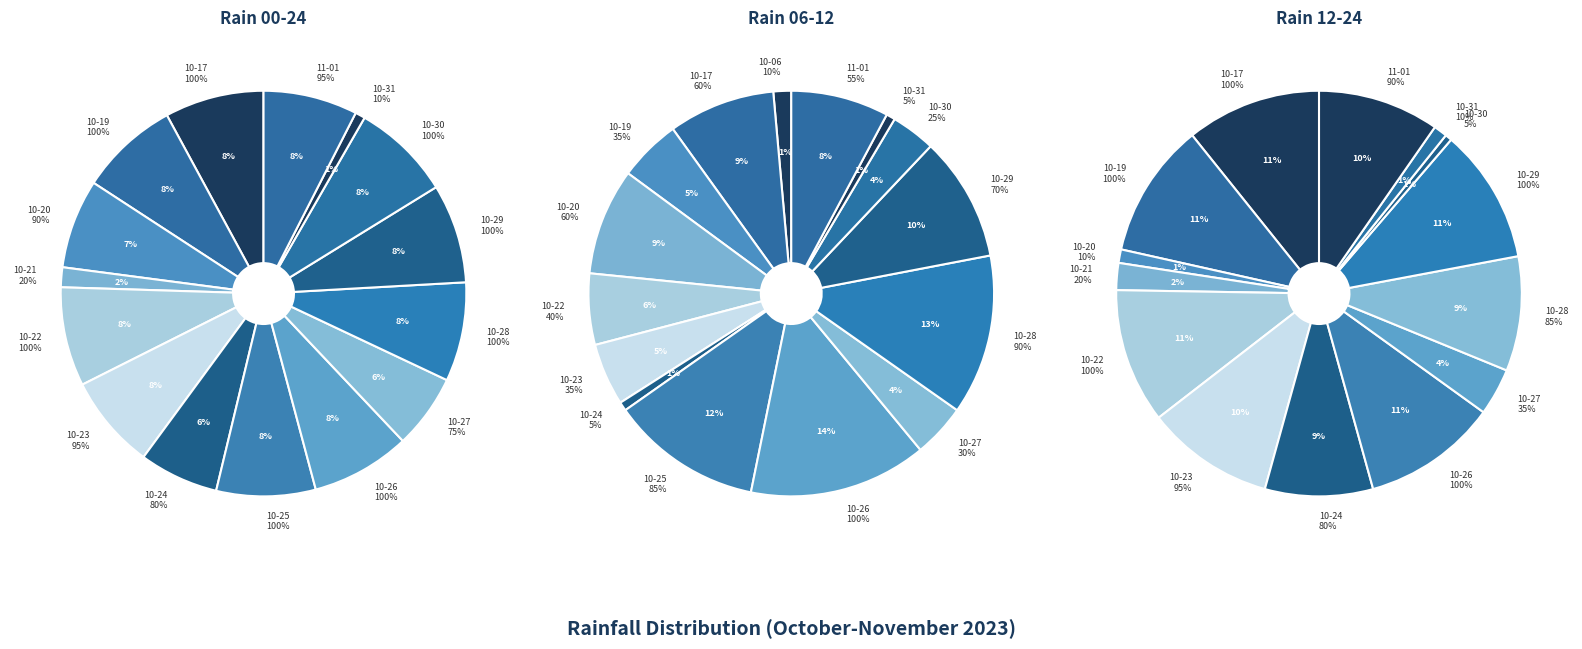

Is it true that 5 is 1% of the pie?

False